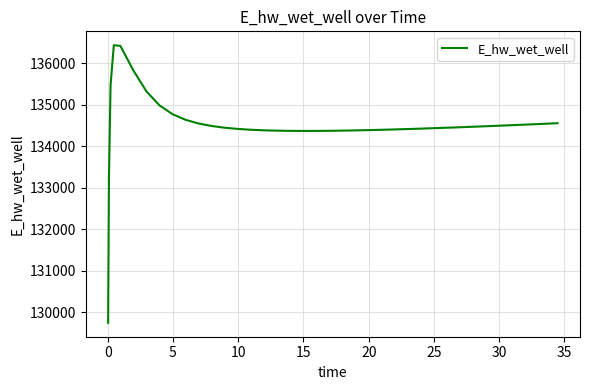

What is the minimum value shown in the chart?

129742.4